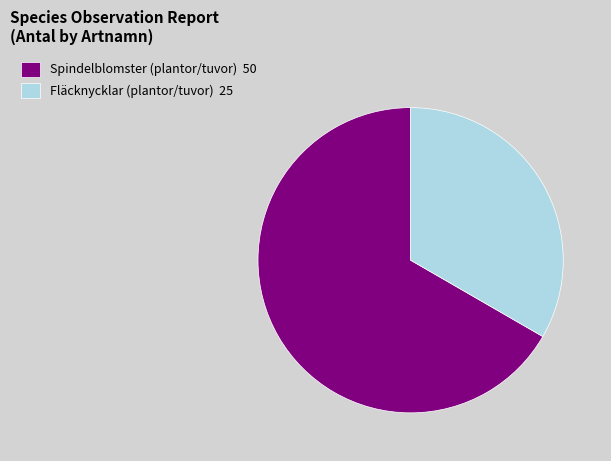

The Spindelblomster slice represents 67% of the pie. True or false?

True